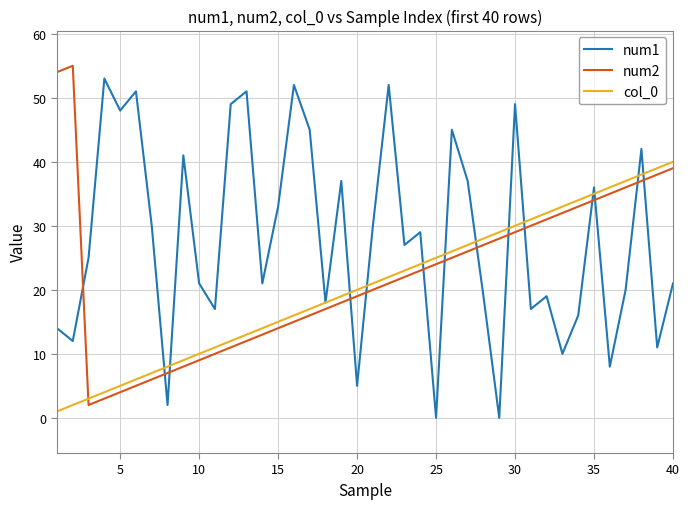

Which series has the largest total across all categories?

num1